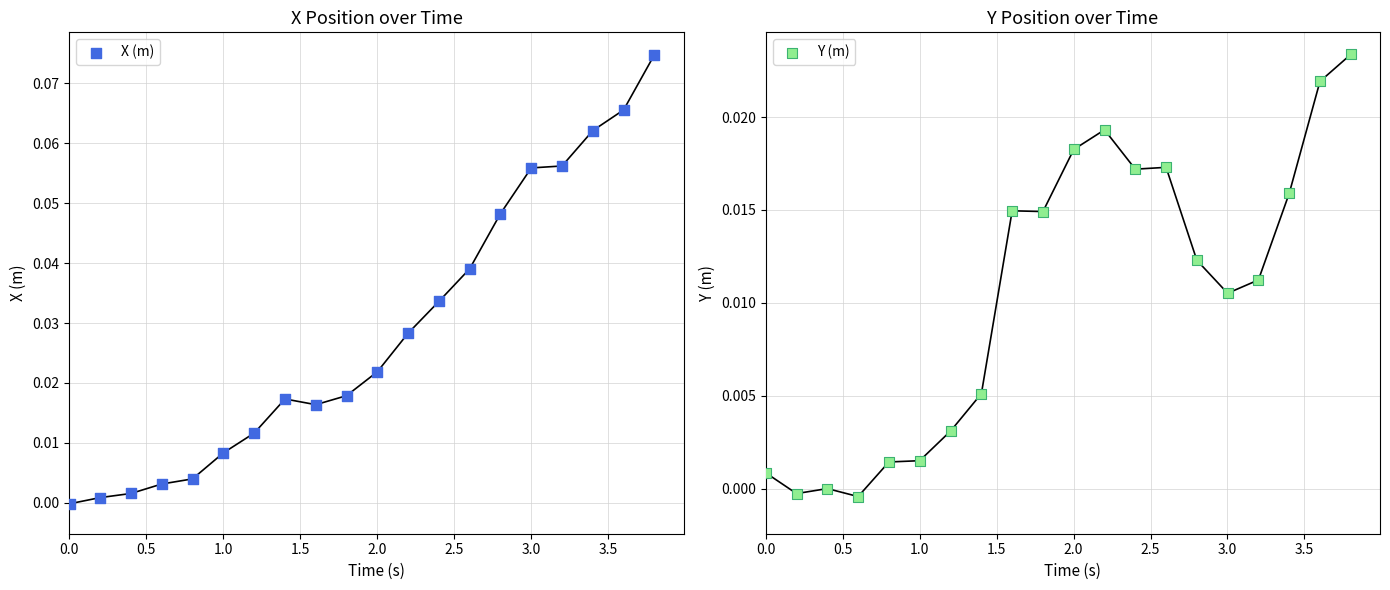

At how many categories does at least one series exceed 0?

20